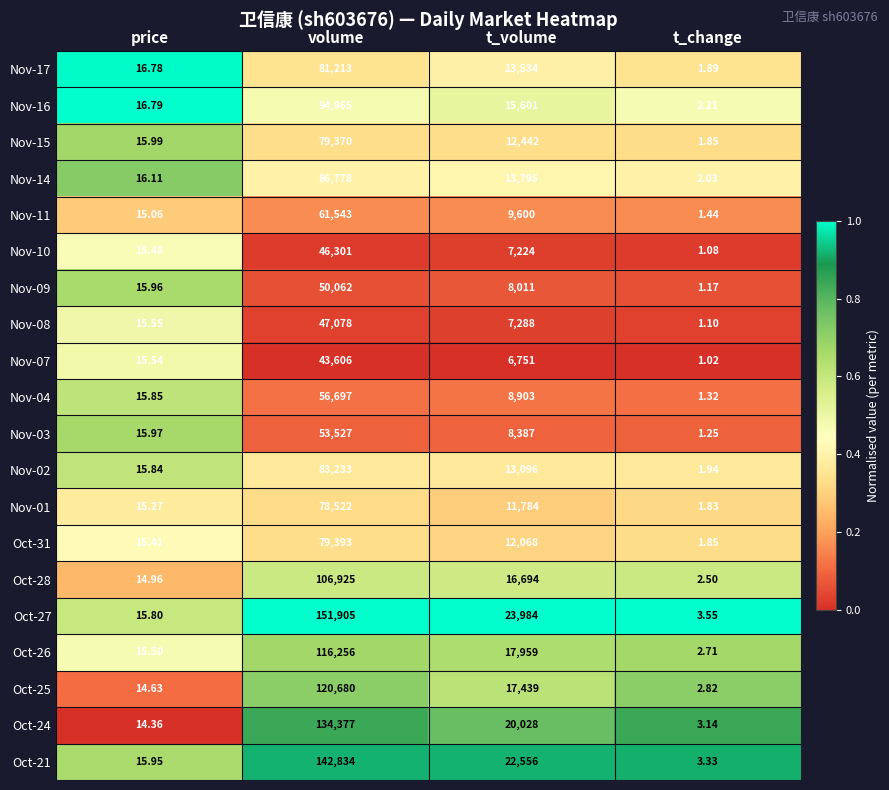

Where does the Nov-14 series first go above 13795?

volume